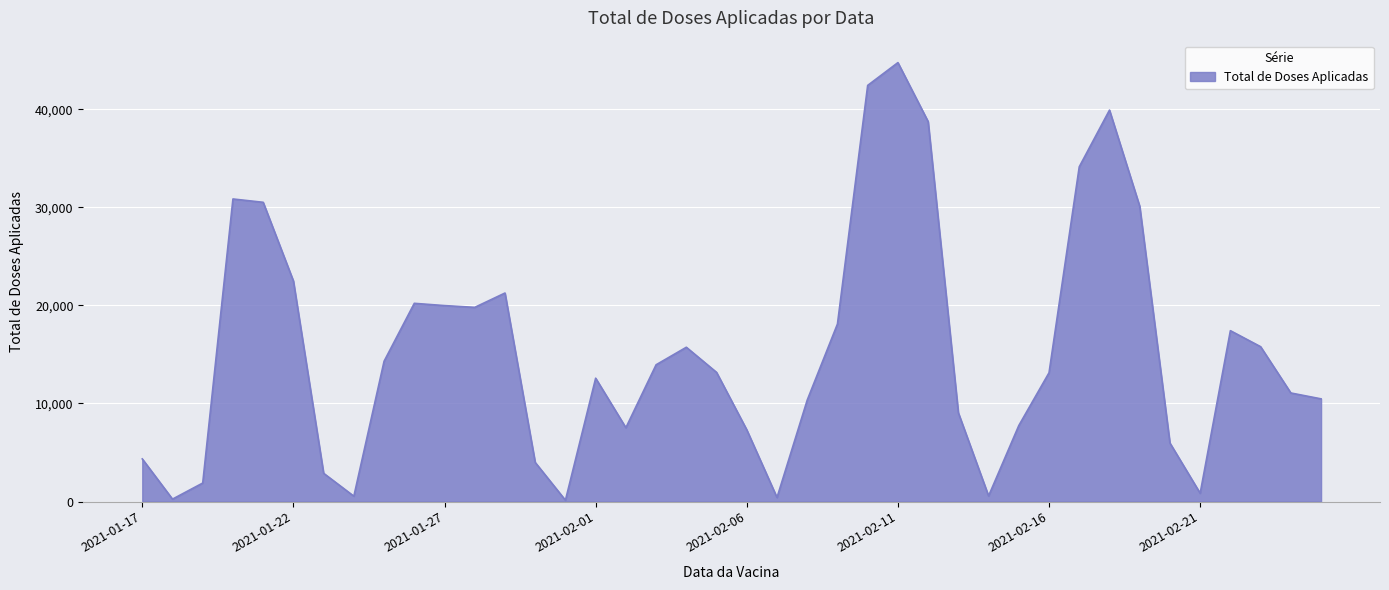

What is the maximum value shown in the chart?

44754